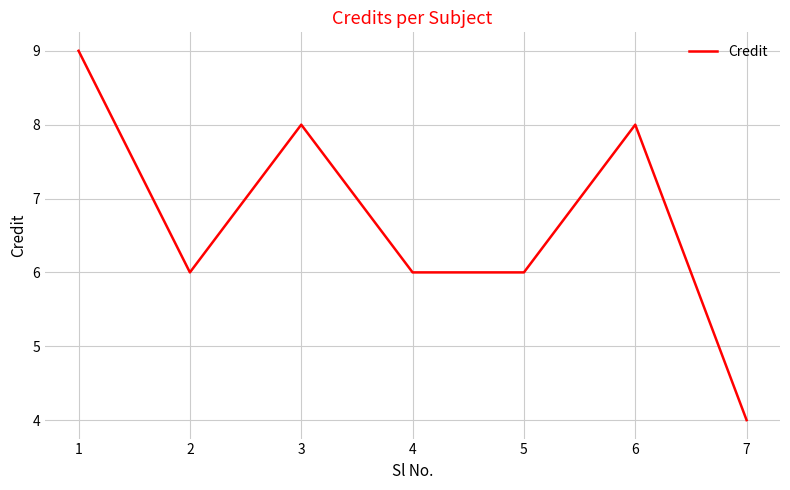

Approximately how many times larger is the value at 6 compared to 7?

2.0